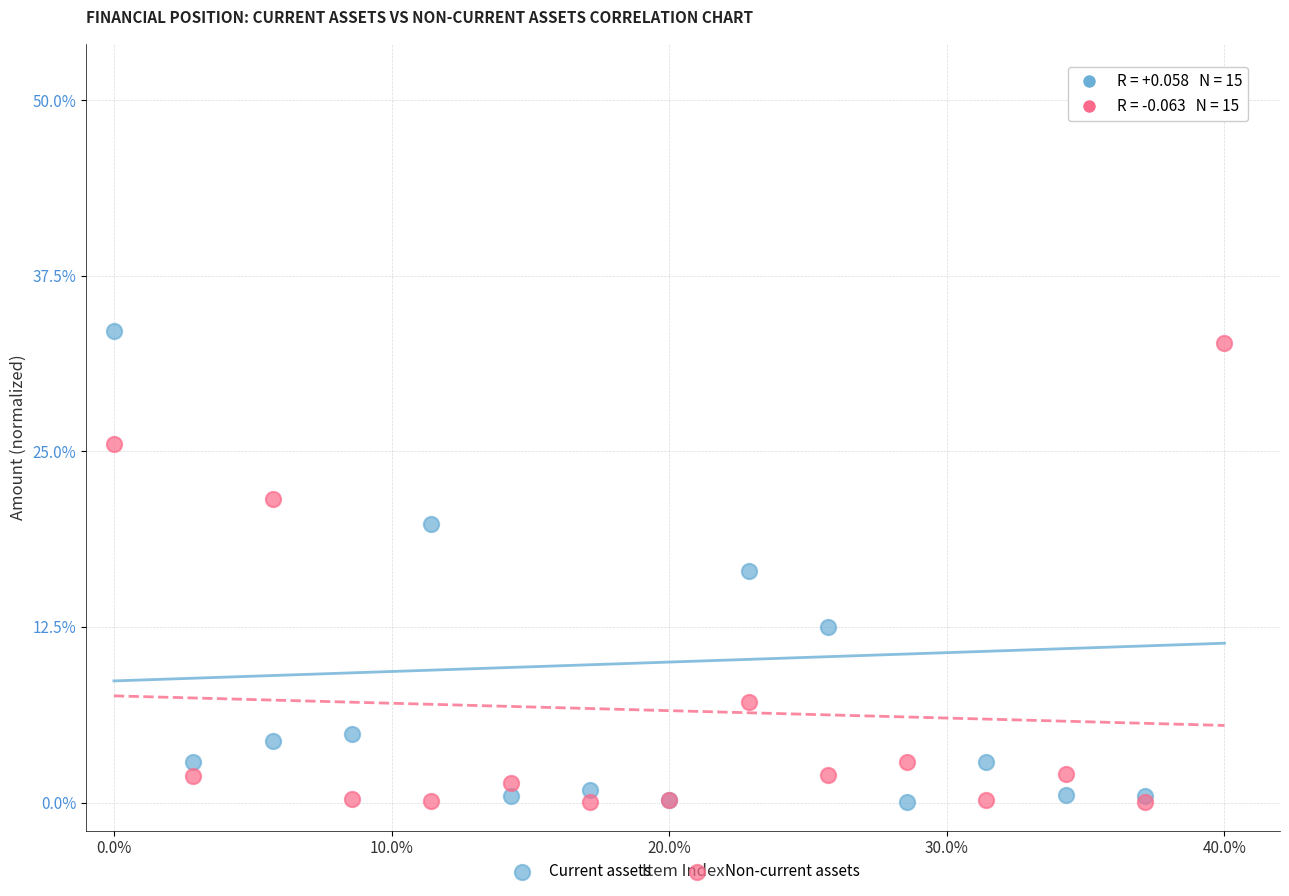

Which series has the largest Y range (max minus min)?

Current assets